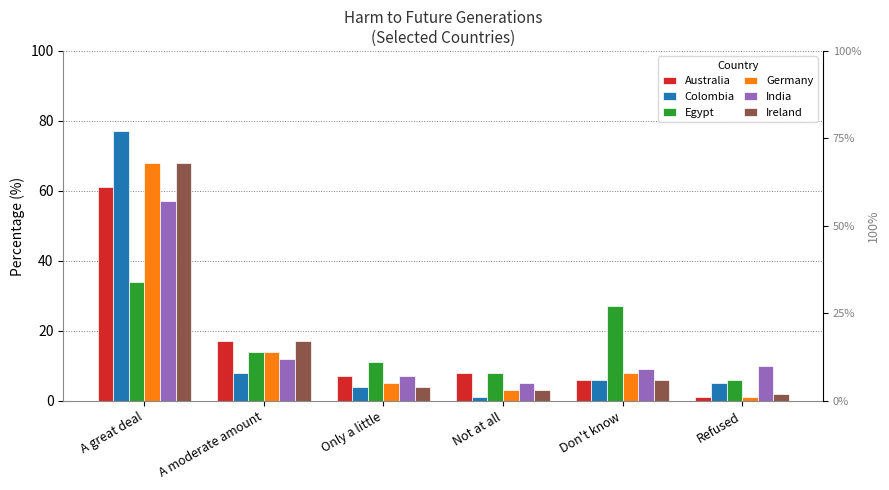

Where does the Colombia series first go above 6?

A great deal